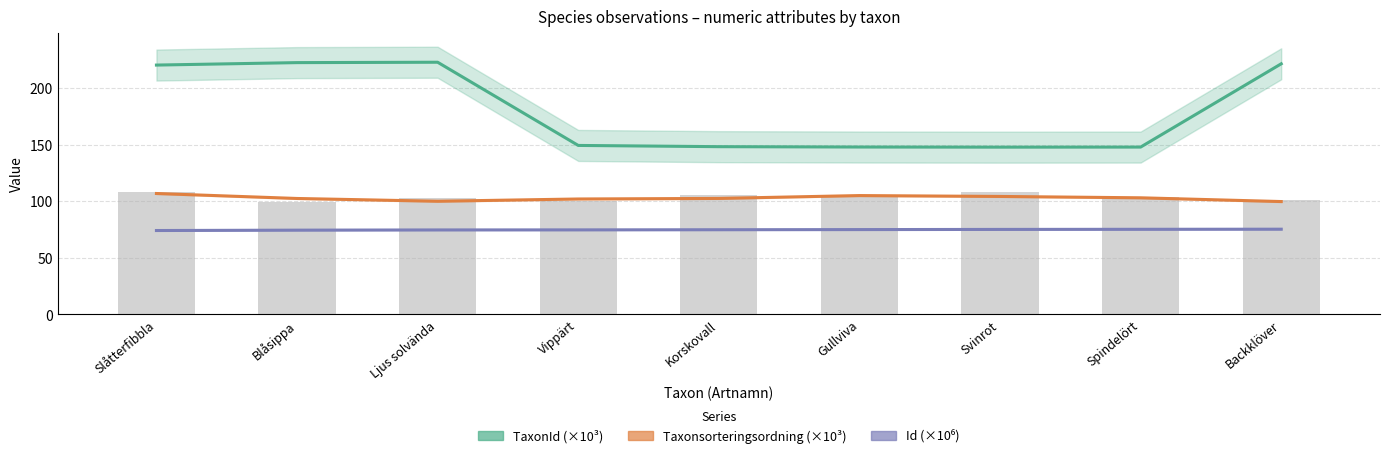

True or false: Taxonsorteringsordning (×10³) has a value of 99.6 at Backklöver.

True